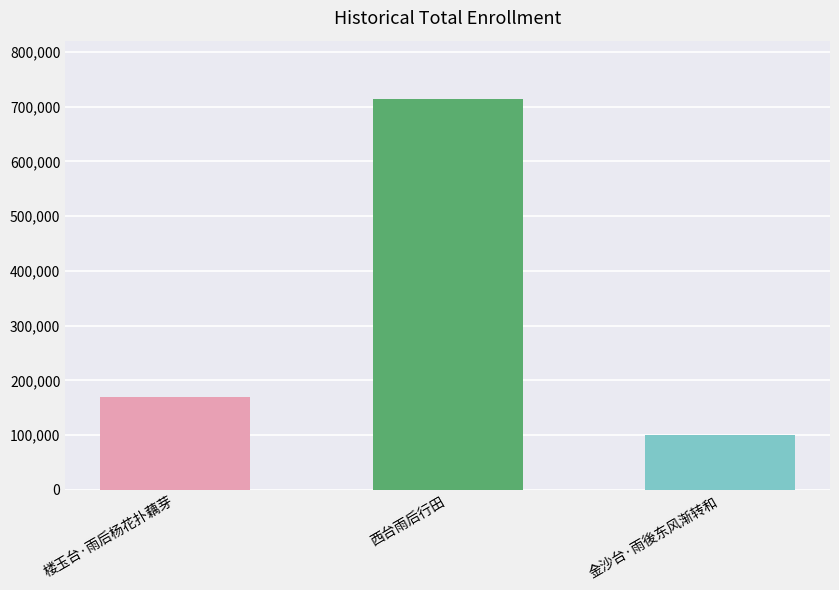

What is the approximate value at 楼玉台·雨后杨花扑藕芽?

169950